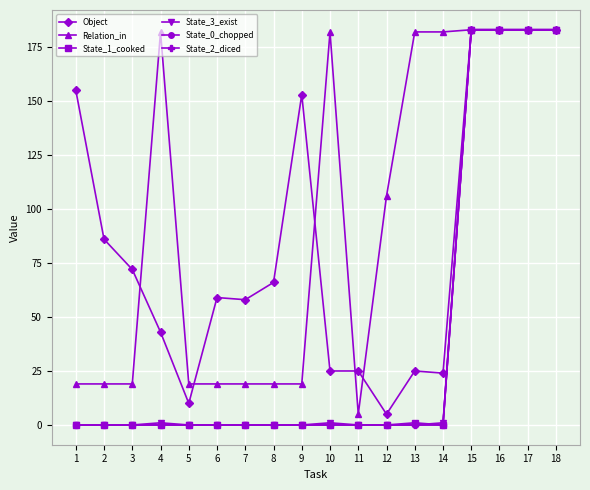

The State_0_chopped series shows 0 at 13. True or false?

True